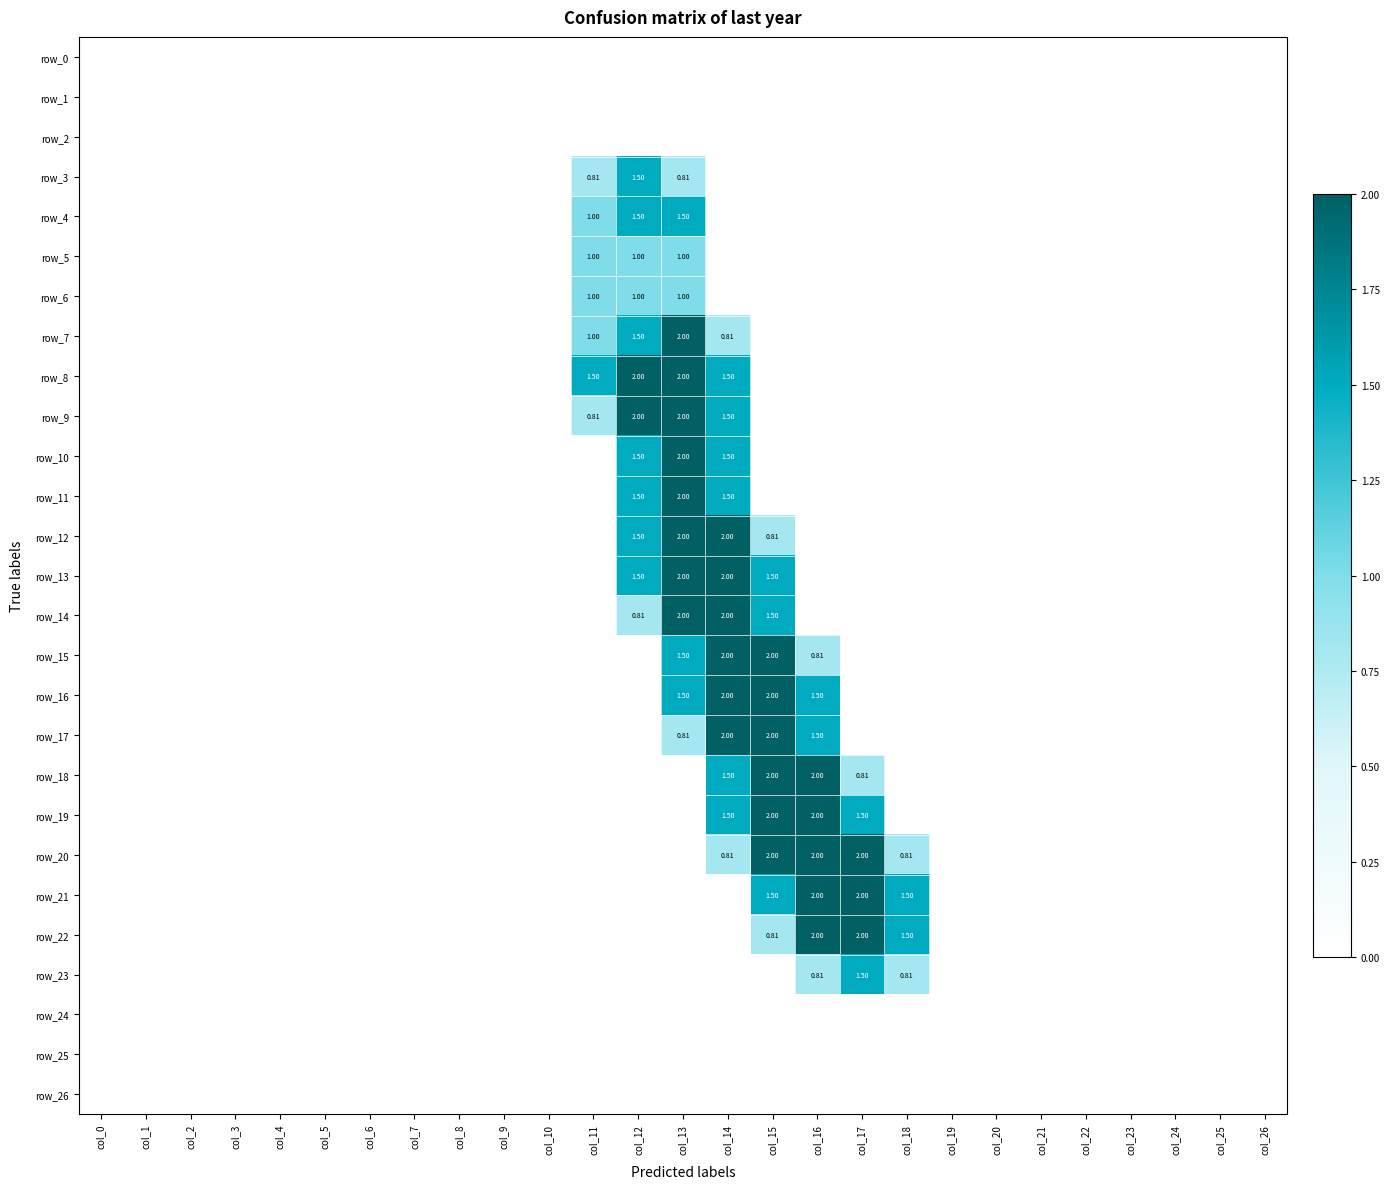

Reading right to left, extract all data points from this chart.

row_0: 0.0	0.0	0.0	0.0	0.0	0.0	0.0	0.0	0.0	0.0	0.0	0.0	0.0	0.0	0.0	0.0	0.0	0.0	0.0	0.0	0.0	0.0	0.0	0.0	0.0	0.0	0.0
row_1: 0.0	0.0	0.0	0.0	0.0	0.0	0.0	0.0	0.0	0.0	0.0	0.0	0.0	0.0	0.0	0.0	0.0	0.0	0.0	0.0	0.0	0.0	0.0	0.0	0.0	0.0	0.0
row_2: 0.0	0.0	0.0	0.0	0.0	0.0	0.0	0.0	0.0	0.0	0.0	0.0	0.0	0.0	0.0	0.0	0.0	0.0	0.0	0.0	0.0	0.0	0.0	0.0	0.0	0.0	0.0
row_3: 0.0	0.0	0.0	0.0	0.0	0.0	0.0	0.0	0.0	0.0	0.0	0.0	0.0	0.8	1.5	0.8	0.0	0.0	0.0	0.0	0.0	0.0	0.0	0.0	0.0	0.0	0.0
row_4: 0.0	0.0	0.0	0.0	0.0	0.0	0.0	0.0	0.0	0.0	0.0	0.0	0.0	1.5	1.5	1.0	0.0	0.0	0.0	0.0	0.0	0.0	0.0	0.0	0.0	0.0	0.0
row_5: 0.0	0.0	0.0	0.0	0.0	0.0	0.0	0.0	0.0	0.0	0.0	0.0	0.0	1.0	1.0	1.0	0.0	0.0	0.0	0.0	0.0	0.0	0.0	0.0	0.0	0.0	0.0
row_6: 0.0	0.0	0.0	0.0	0.0	0.0	0.0	0.0	0.0	0.0	0.0	0.0	0.0	1.0	1.0	1.0	0.0	0.0	0.0	0.0	0.0	0.0	0.0	0.0	0.0	0.0	0.0
row_7: 0.0	0.0	0.0	0.0	0.0	0.0	0.0	0.0	0.0	0.0	0.0	0.0	0.8	2.0	1.5	1.0	0.0	0.0	0.0	0.0	0.0	0.0	0.0	0.0	0.0	0.0	0.0
row_8: 0.0	0.0	0.0	0.0	0.0	0.0	0.0	0.0	0.0	0.0	0.0	0.0	1.5	2.0	2.0	1.5	0.0	0.0	0.0	0.0	0.0	0.0	0.0	0.0	0.0	0.0	0.0
row_9: 0.0	0.0	0.0	0.0	0.0	0.0	0.0	0.0	0.0	0.0	0.0	0.0	1.5	2.0	2.0	0.8	0.0	0.0	0.0	0.0	0.0	0.0	0.0	0.0	0.0	0.0	0.0
row_10: 0.0	0.0	0.0	0.0	0.0	0.0	0.0	0.0	0.0	0.0	0.0	0.0	1.5	2.0	1.5	0.0	0.0	0.0	0.0	0.0	0.0	0.0	0.0	0.0	0.0	0.0	0.0
row_11: 0.0	0.0	0.0	0.0	0.0	0.0	0.0	0.0	0.0	0.0	0.0	0.0	1.5	2.0	1.5	0.0	0.0	0.0	0.0	0.0	0.0	0.0	0.0	0.0	0.0	0.0	0.0
row_12: 0.0	0.0	0.0	0.0	0.0	0.0	0.0	0.0	0.0	0.0	0.0	0.8	2.0	2.0	1.5	0.0	0.0	0.0	0.0	0.0	0.0	0.0	0.0	0.0	0.0	0.0	0.0
row_13: 0.0	0.0	0.0	0.0	0.0	0.0	0.0	0.0	0.0	0.0	0.0	1.5	2.0	2.0	1.5	0.0	0.0	0.0	0.0	0.0	0.0	0.0	0.0	0.0	0.0	0.0	0.0
row_14: 0.0	0.0	0.0	0.0	0.0	0.0	0.0	0.0	0.0	0.0	0.0	1.5	2.0	2.0	0.8	0.0	0.0	0.0	0.0	0.0	0.0	0.0	0.0	0.0	0.0	0.0	0.0
row_15: 0.0	0.0	0.0	0.0	0.0	0.0	0.0	0.0	0.0	0.0	0.8	2.0	2.0	1.5	0.0	0.0	0.0	0.0	0.0	0.0	0.0	0.0	0.0	0.0	0.0	0.0	0.0
row_16: 0.0	0.0	0.0	0.0	0.0	0.0	0.0	0.0	0.0	0.0	1.5	2.0	2.0	1.5	0.0	0.0	0.0	0.0	0.0	0.0	0.0	0.0	0.0	0.0	0.0	0.0	0.0
row_17: 0.0	0.0	0.0	0.0	0.0	0.0	0.0	0.0	0.0	0.0	1.5	2.0	2.0	0.8	0.0	0.0	0.0	0.0	0.0	0.0	0.0	0.0	0.0	0.0	0.0	0.0	0.0
row_18: 0.0	0.0	0.0	0.0	0.0	0.0	0.0	0.0	0.0	0.8	2.0	2.0	1.5	0.0	0.0	0.0	0.0	0.0	0.0	0.0	0.0	0.0	0.0	0.0	0.0	0.0	0.0
row_19: 0.0	0.0	0.0	0.0	0.0	0.0	0.0	0.0	0.0	1.5	2.0	2.0	1.5	0.0	0.0	0.0	0.0	0.0	0.0	0.0	0.0	0.0	0.0	0.0	0.0	0.0	0.0
row_20: 0.0	0.0	0.0	0.0	0.0	0.0	0.0	0.0	0.8	2.0	2.0	2.0	0.8	0.0	0.0	0.0	0.0	0.0	0.0	0.0	0.0	0.0	0.0	0.0	0.0	0.0	0.0
row_21: 0.0	0.0	0.0	0.0	0.0	0.0	0.0	0.0	1.5	2.0	2.0	1.5	0.0	0.0	0.0	0.0	0.0	0.0	0.0	0.0	0.0	0.0	0.0	0.0	0.0	0.0	0.0
row_22: 0.0	0.0	0.0	0.0	0.0	0.0	0.0	0.0	1.5	2.0	2.0	0.8	0.0	0.0	0.0	0.0	0.0	0.0	0.0	0.0	0.0	0.0	0.0	0.0	0.0	0.0	0.0
row_23: 0.0	0.0	0.0	0.0	0.0	0.0	0.0	0.0	0.8	1.5	0.8	0.0	0.0	0.0	0.0	0.0	0.0	0.0	0.0	0.0	0.0	0.0	0.0	0.0	0.0	0.0	0.0
row_24: 0.0	0.0	0.0	0.0	0.0	0.0	0.0	0.0	0.0	0.0	0.0	0.0	0.0	0.0	0.0	0.0	0.0	0.0	0.0	0.0	0.0	0.0	0.0	0.0	0.0	0.0	0.0
row_25: 0.0	0.0	0.0	0.0	0.0	0.0	0.0	0.0	0.0	0.0	0.0	0.0	0.0	0.0	0.0	0.0	0.0	0.0	0.0	0.0	0.0	0.0	0.0	0.0	0.0	0.0	0.0
row_26: 0.0	0.0	0.0	0.0	0.0	0.0	0.0	0.0	0.0	0.0	0.0	0.0	0.0	0.0	0.0	0.0	0.0	0.0	0.0	0.0	0.0	0.0	0.0	0.0	0.0	0.0	0.0